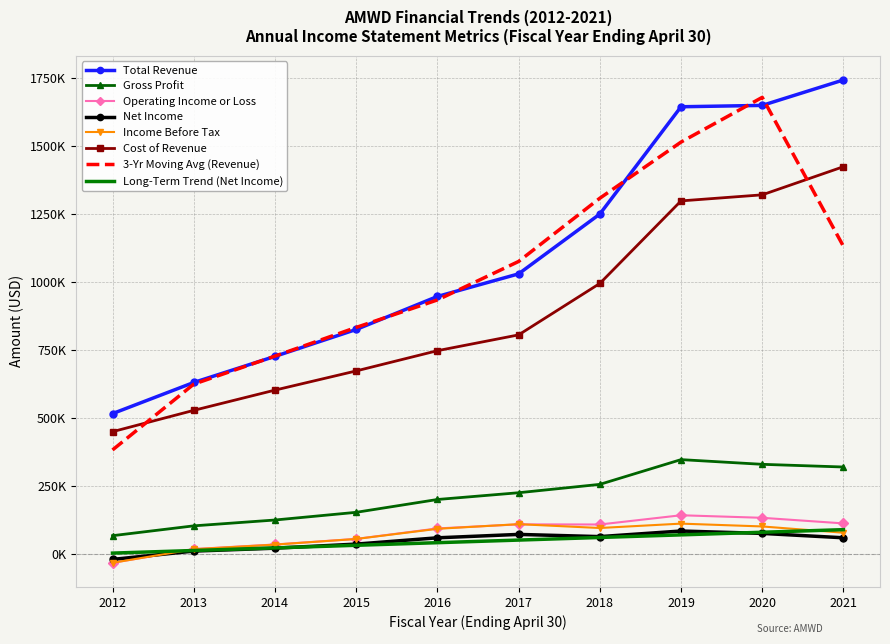

Is the value of Total Revenue at 2012 greater than the value of Operating Income or Loss at 2012?

Yes